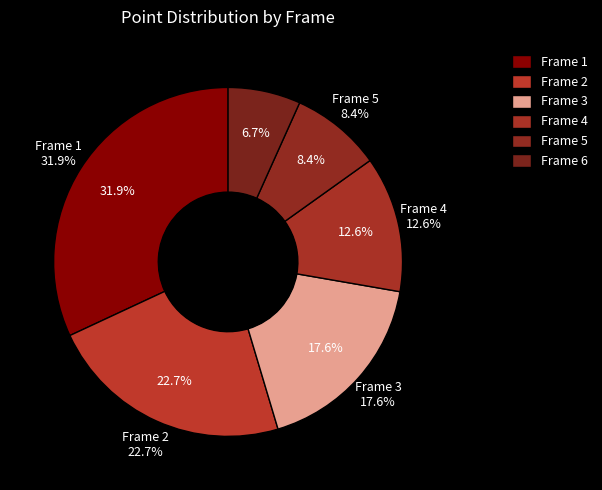

Do Frame 3 and Frame 4 together represent more than half of the pie?

No